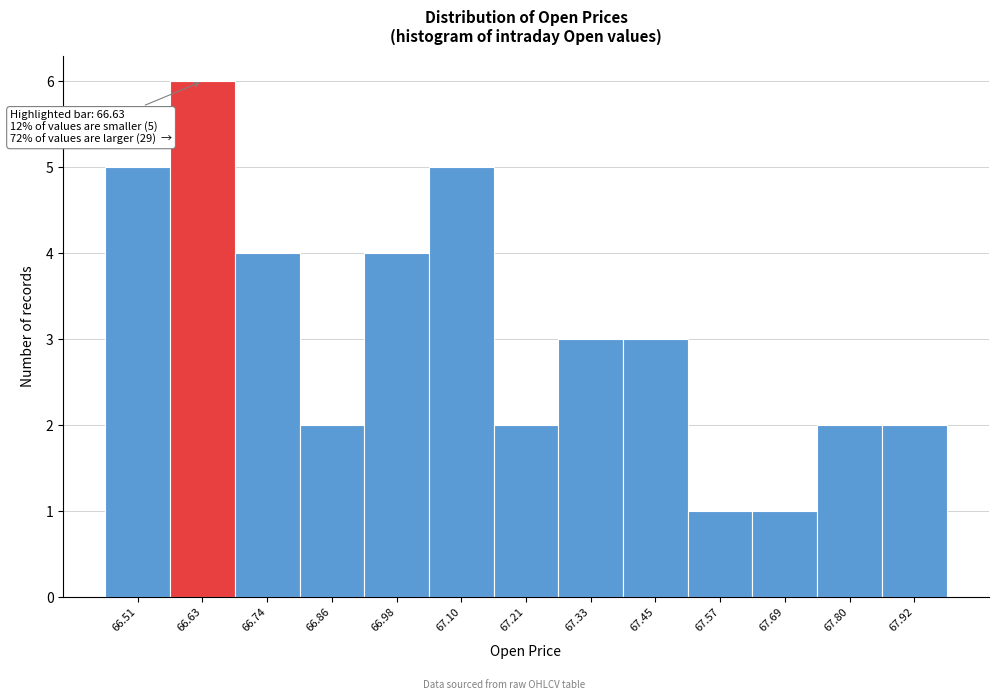

Which range on the x-axis has the tallest bar?

66.56 to 66.68